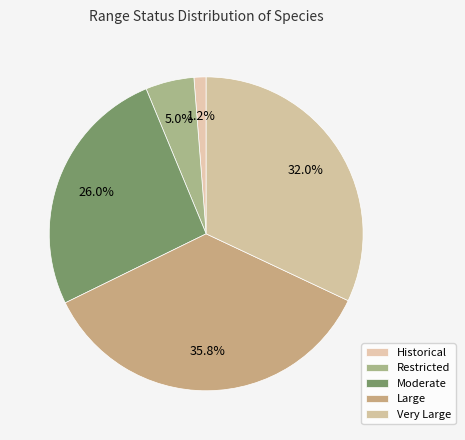

Count the number of slices in the pie.

5